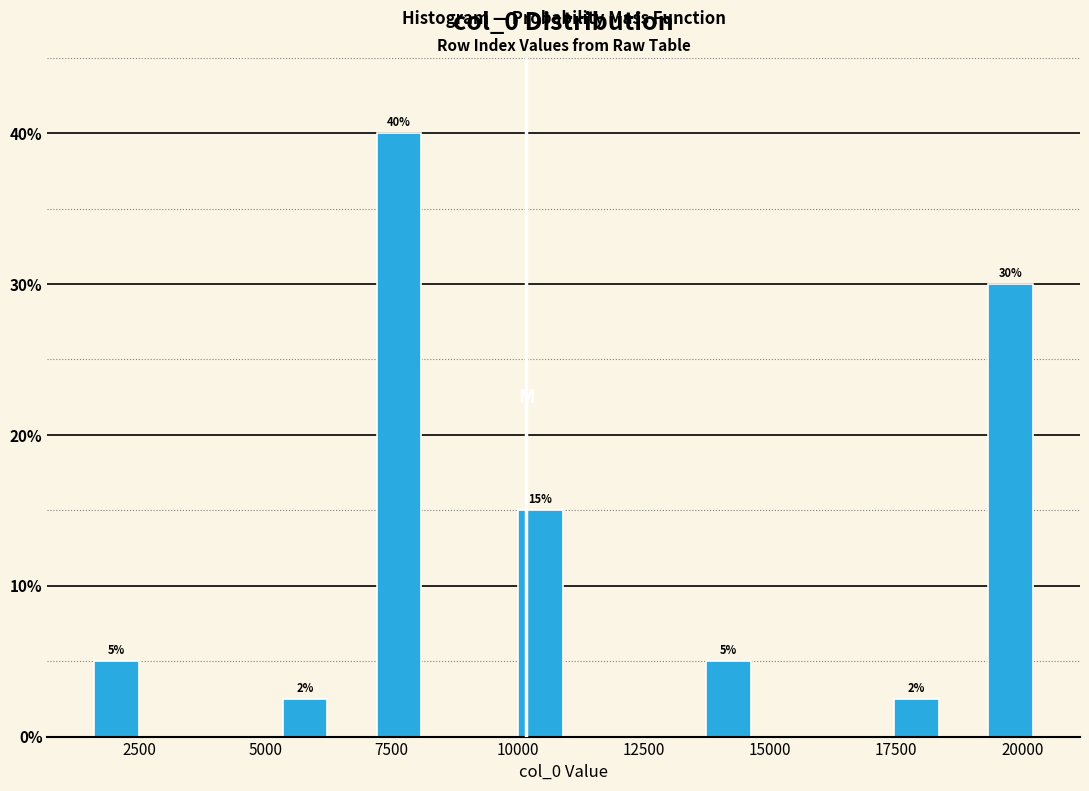

Read against the x-axis, roughly where is the centre of the tallest bar?

7500